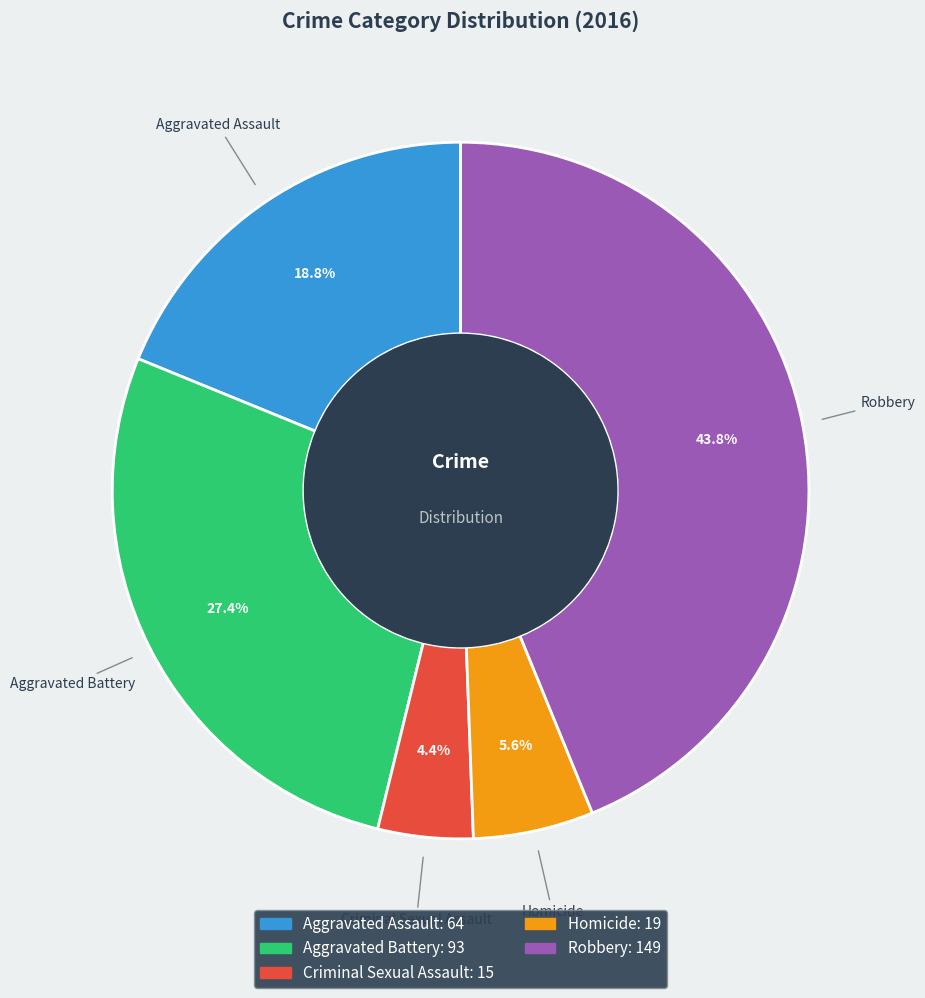

Is it true that Aggravated Assault is 19% of the pie?

True